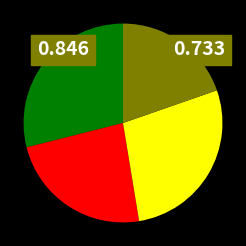

Is there any slice that represents more than half of the pie?

No